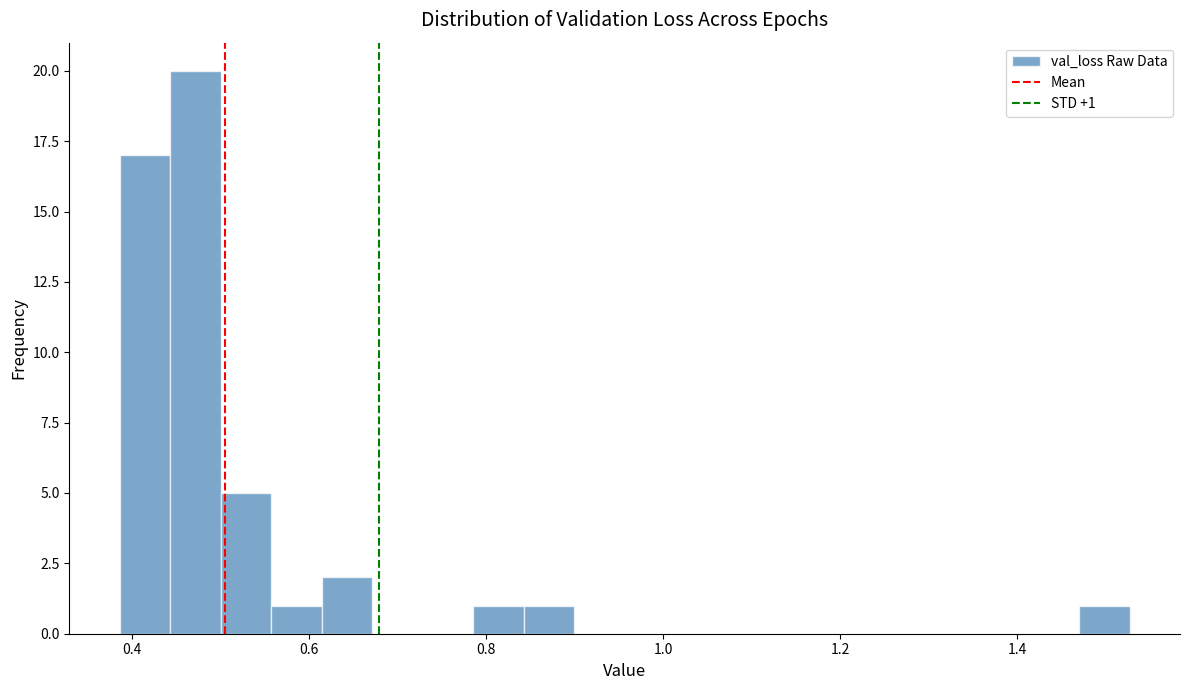

Around what value on the x-axis is the tallest bar? Give the approximate position of its centre, as read against the axis.

0.48